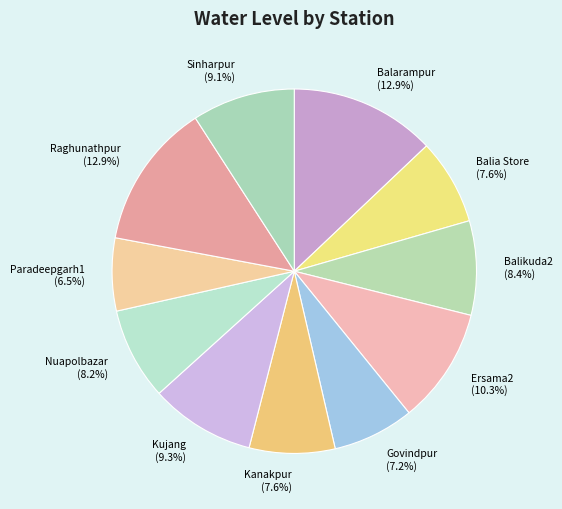

To the nearest percent, what is the combined percentage of Paradeepgarh1 and Ersama2?

17%